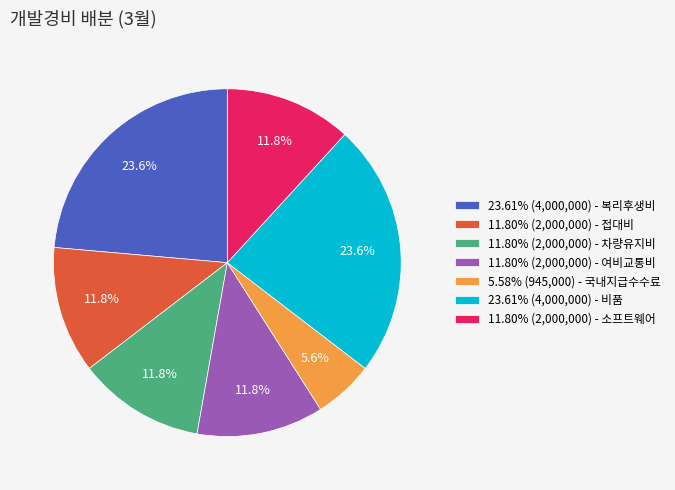

Combined, what portion of the pie is 11.80% (2,000,000) - 여비교통비 and 23.61% (4,000,000) - 복리후생비?

35.4%